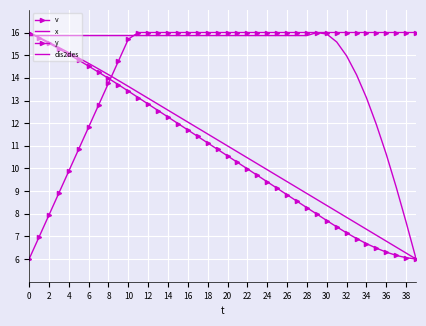

List the series in order of their peak value, lowest first.

v, x, y, dis2des